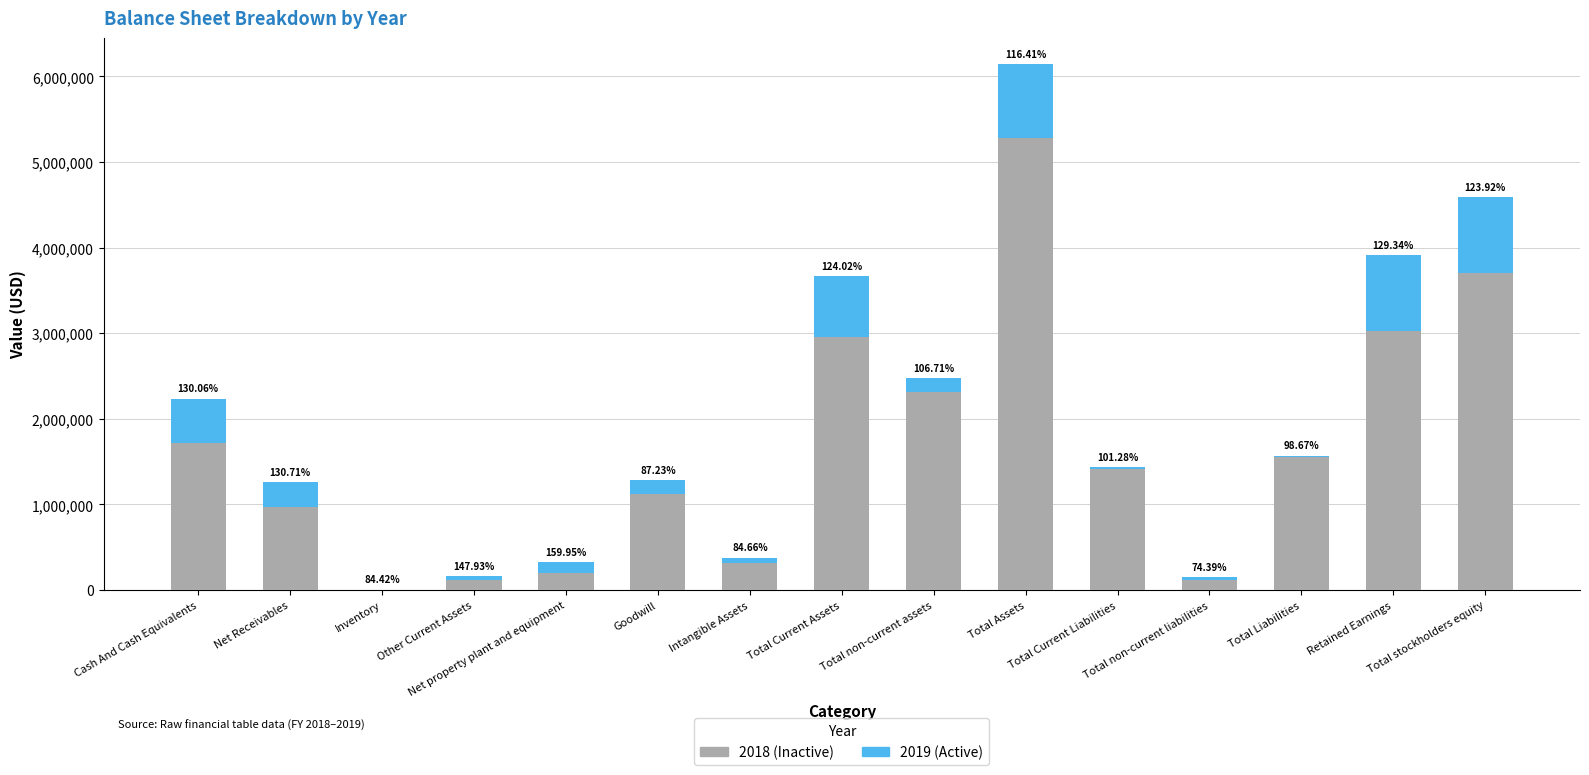

How many bars are there in total?

30